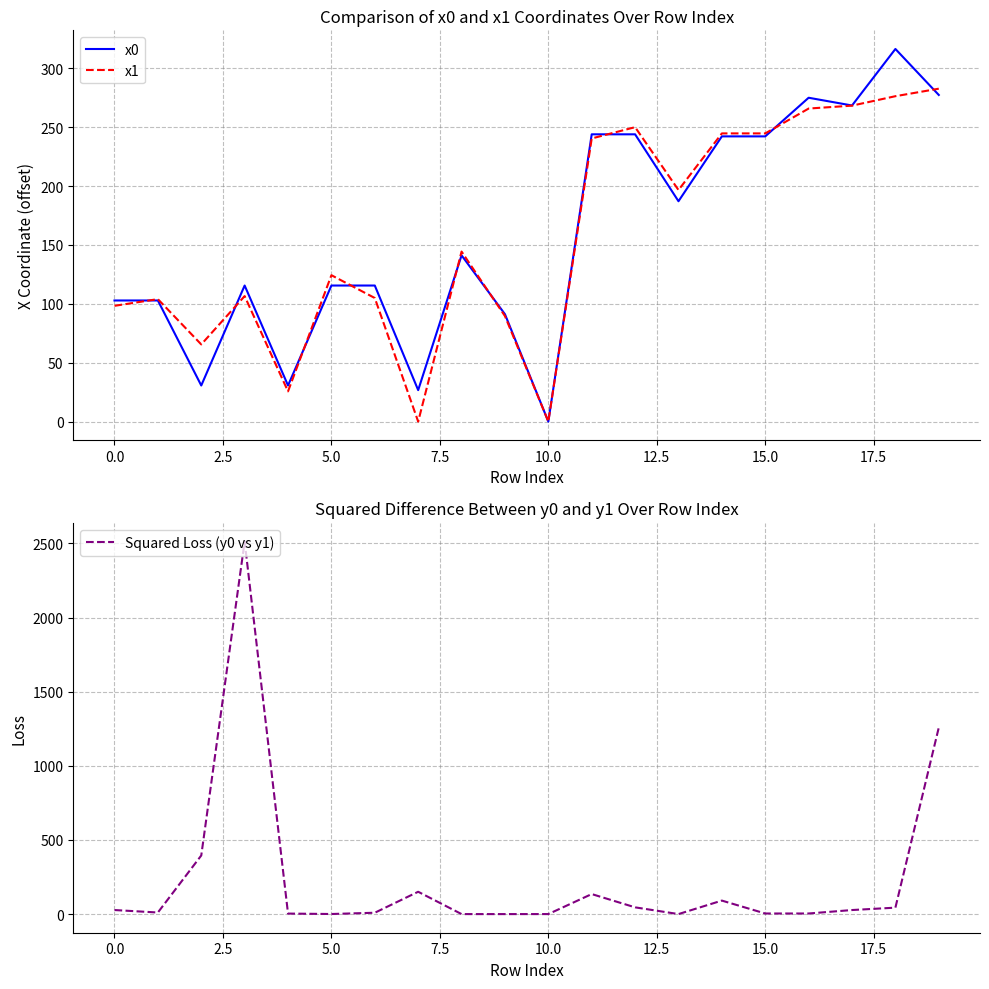

What is the highest value of the x1 series?

282.7